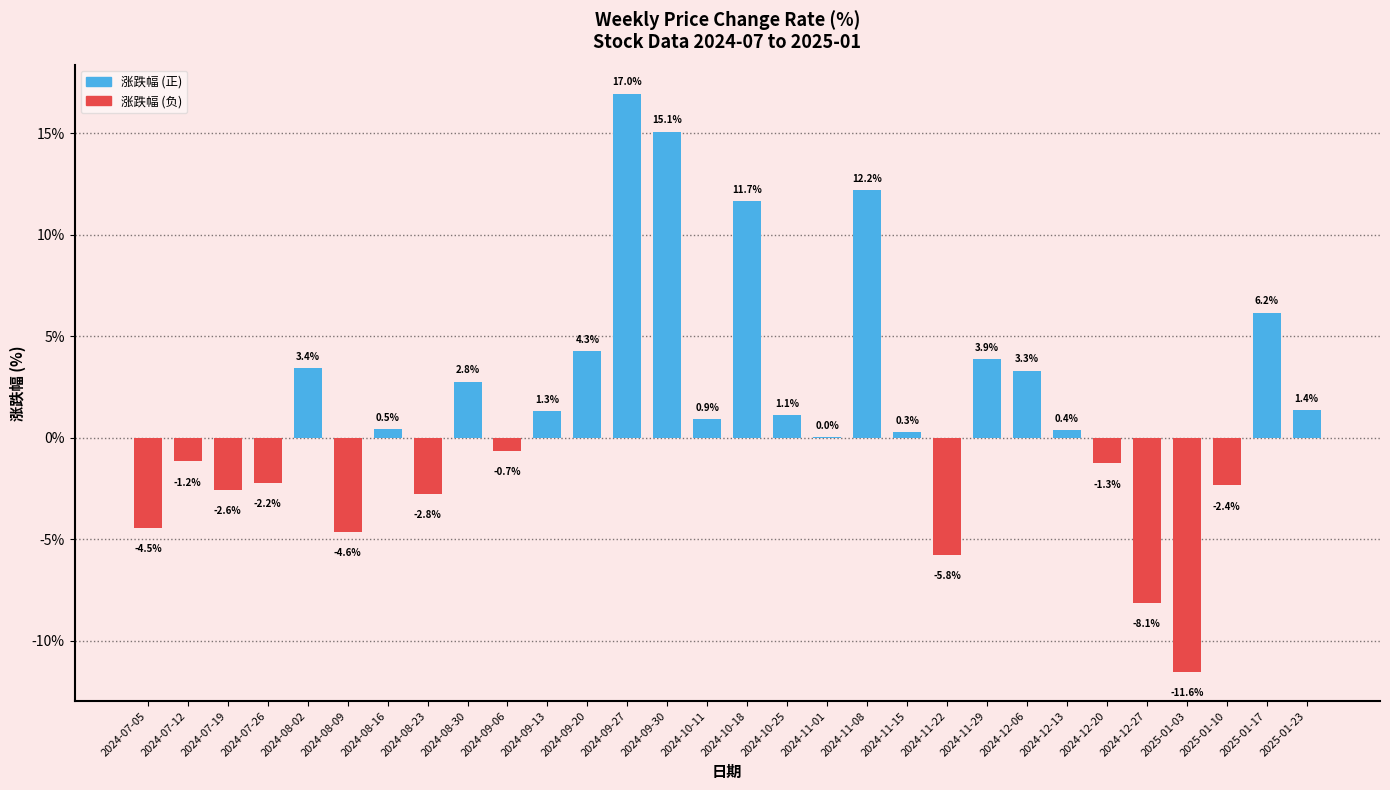

Which has a higher value, 2024-09-13 or 2025-01-23?

2025-01-23